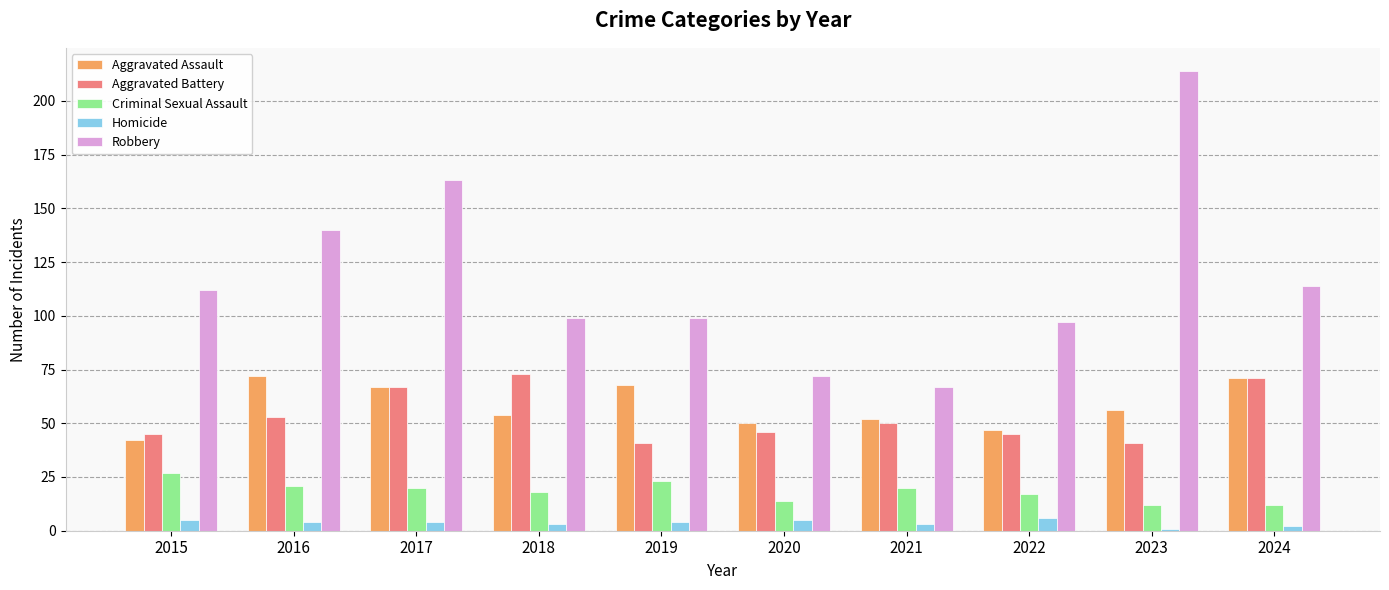

What is the highest value of the Criminal Sexual Assault series?

27